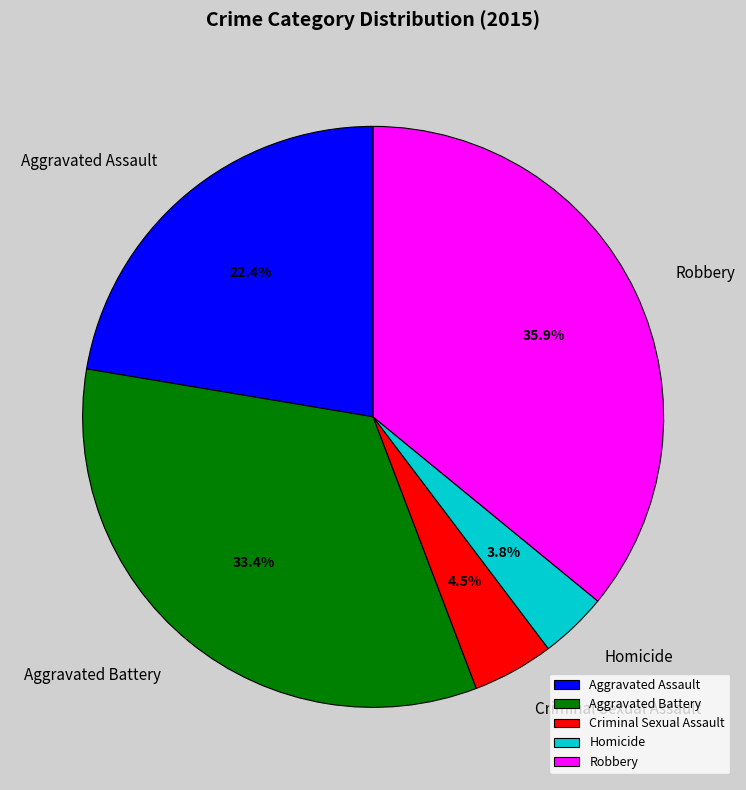

Is Homicide the majority of the pie?

No